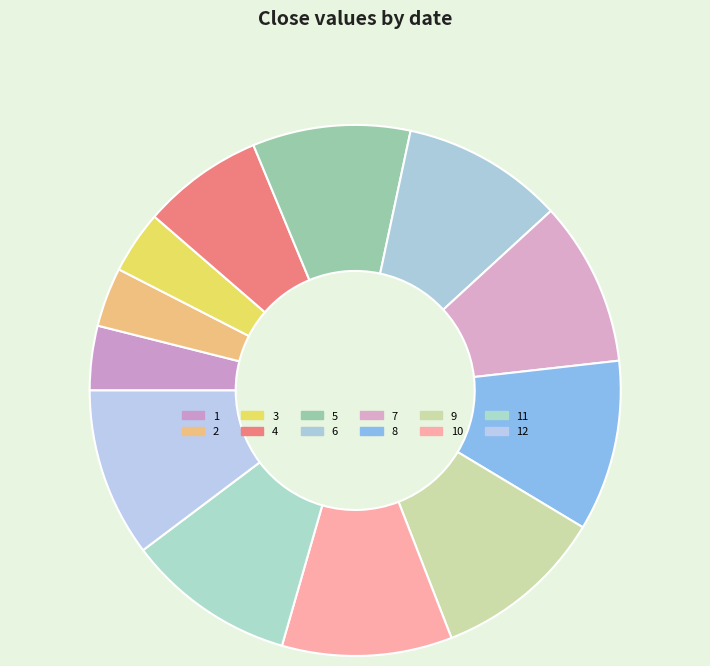

How many slices are in this pie chart?

12